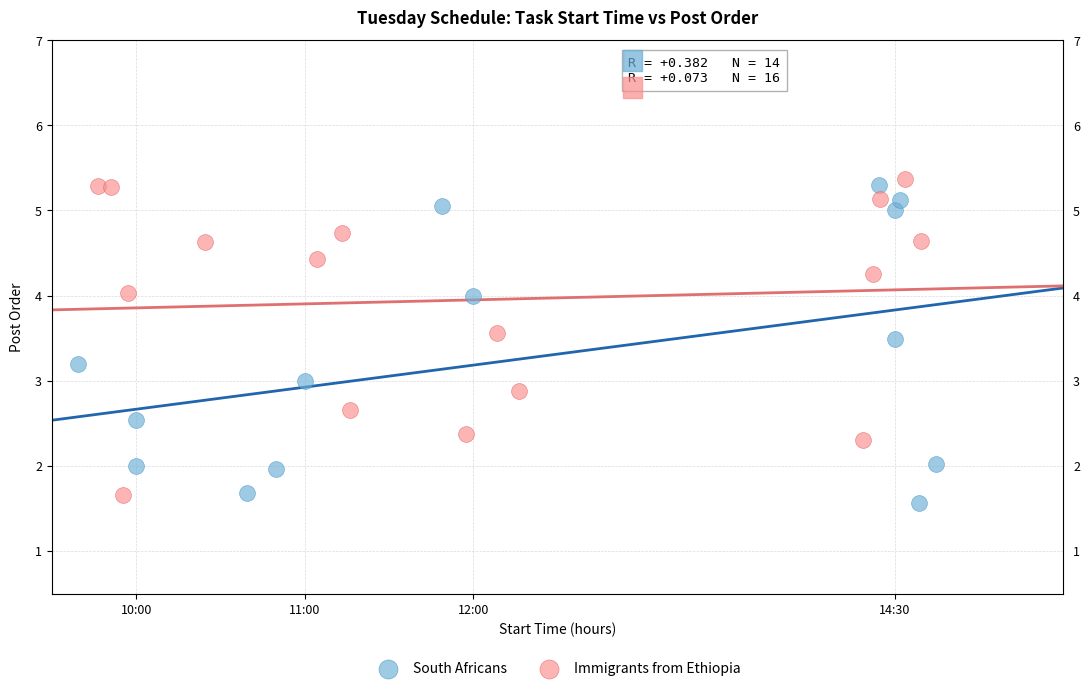

What are all the series names shown in the legend?

South Africans, Immigrants from Ethiopia